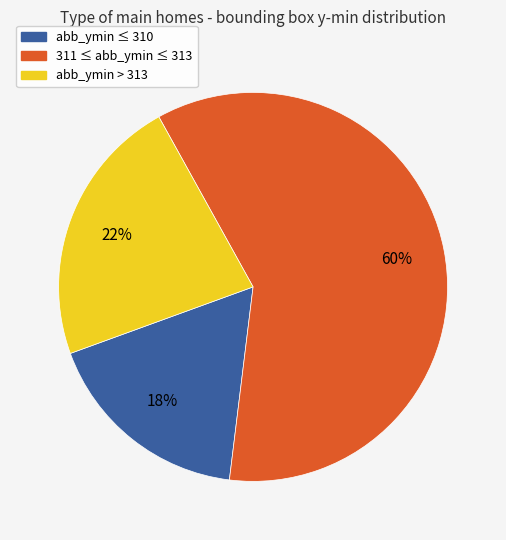

Is there a majority slice in this chart?

Yes